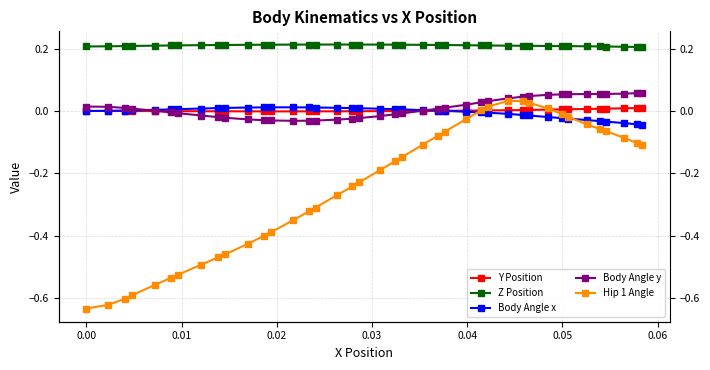

How many lines are shown in the chart?

5